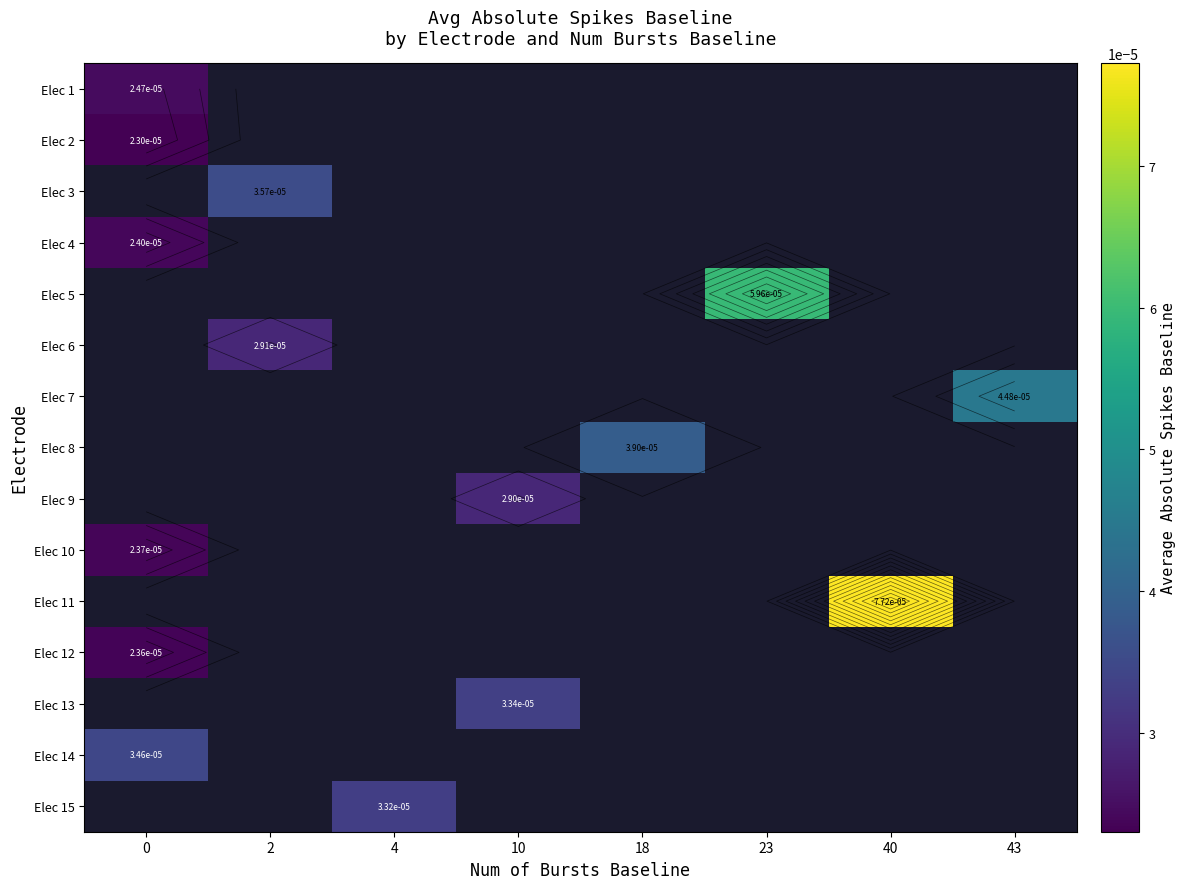

Count the number of data series in this chart.

15